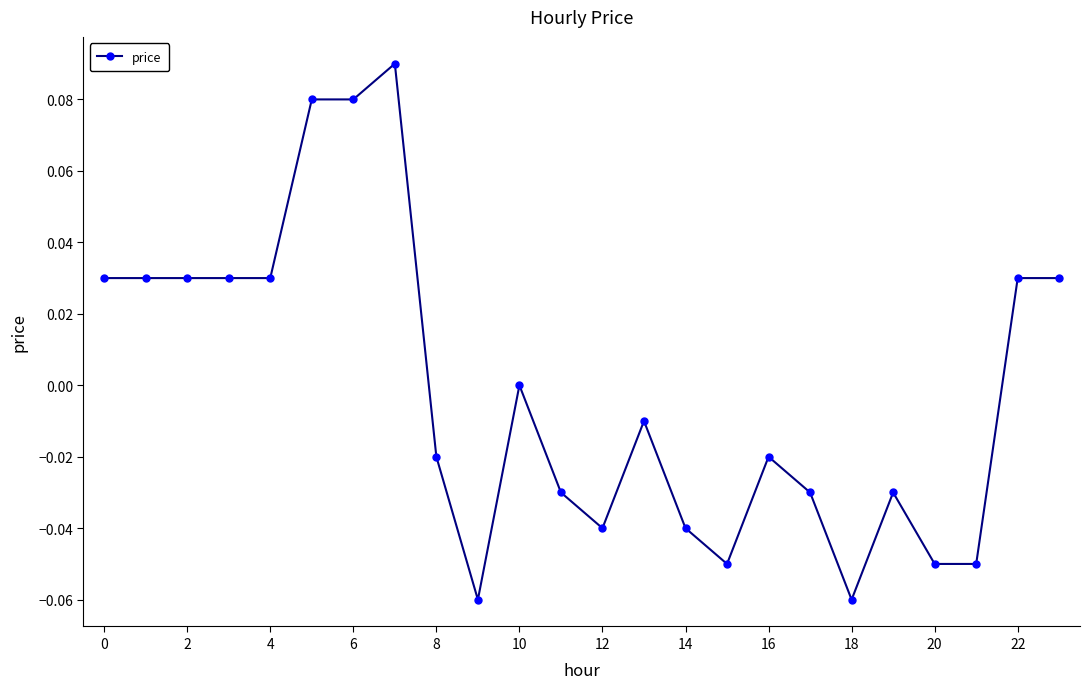

True or false: there are more than 0 points higher than both neighbors.

True